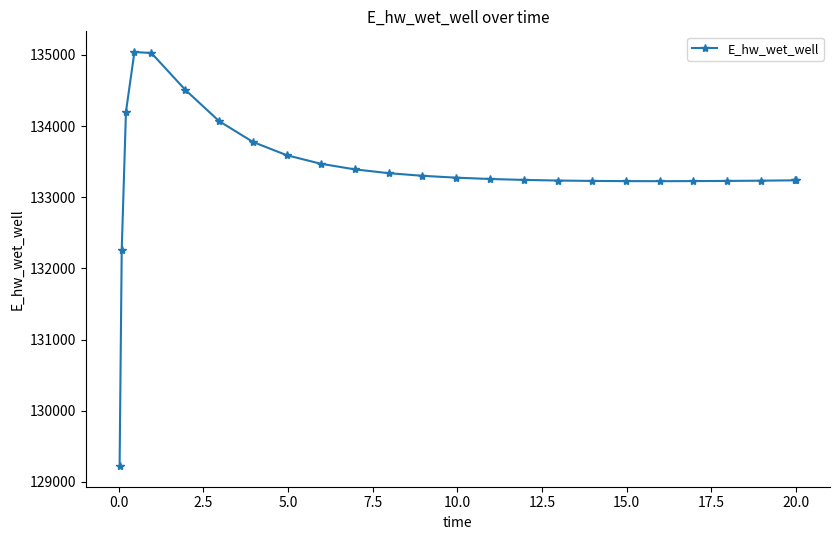

What is the minimum value shown in the chart?

129223.8